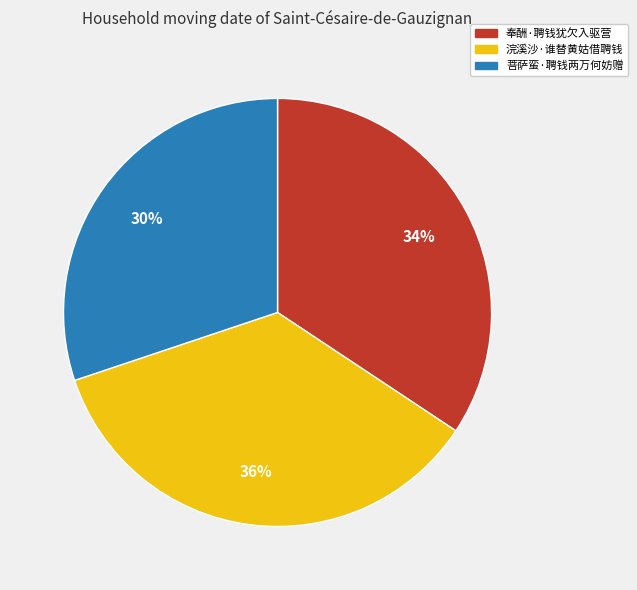

How many segments does this pie chart have?

3